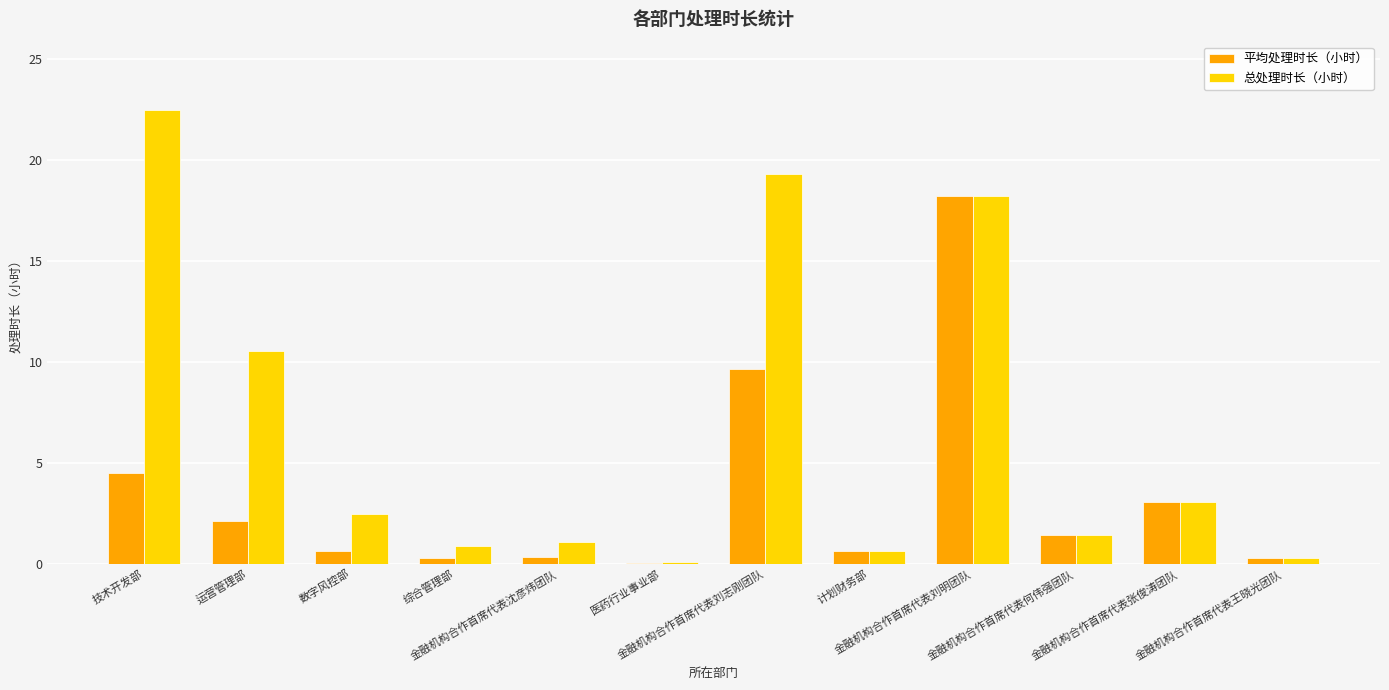

What is the greatest value displayed?

22.5